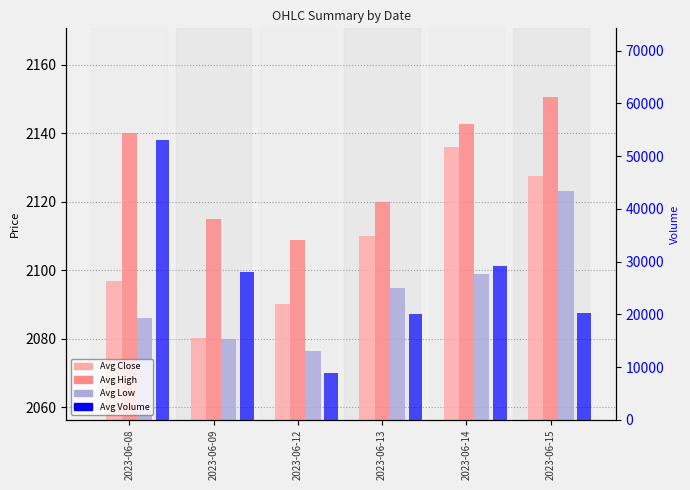

How many bars are there in each group?

4